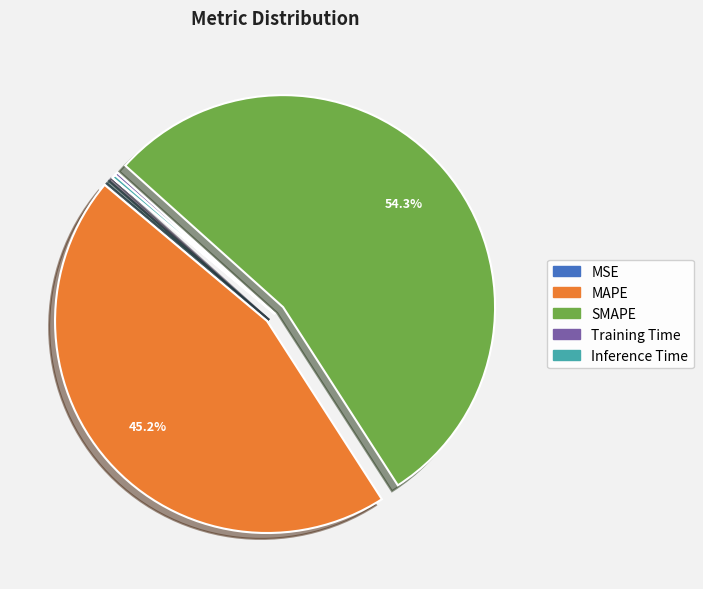

Which category has the biggest portion of the pie?

SMAPE